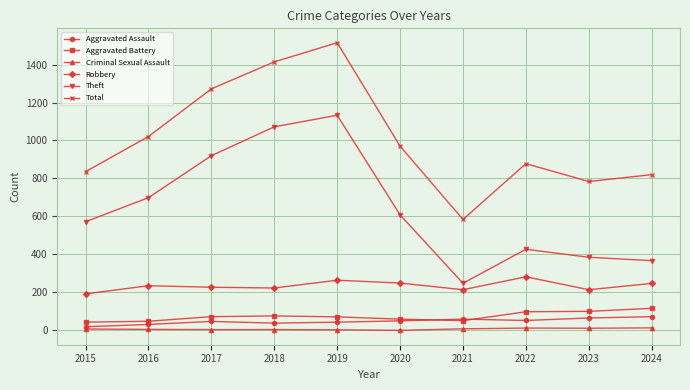

How many times do Aggravated Battery and Aggravated Assault cross each other?

2